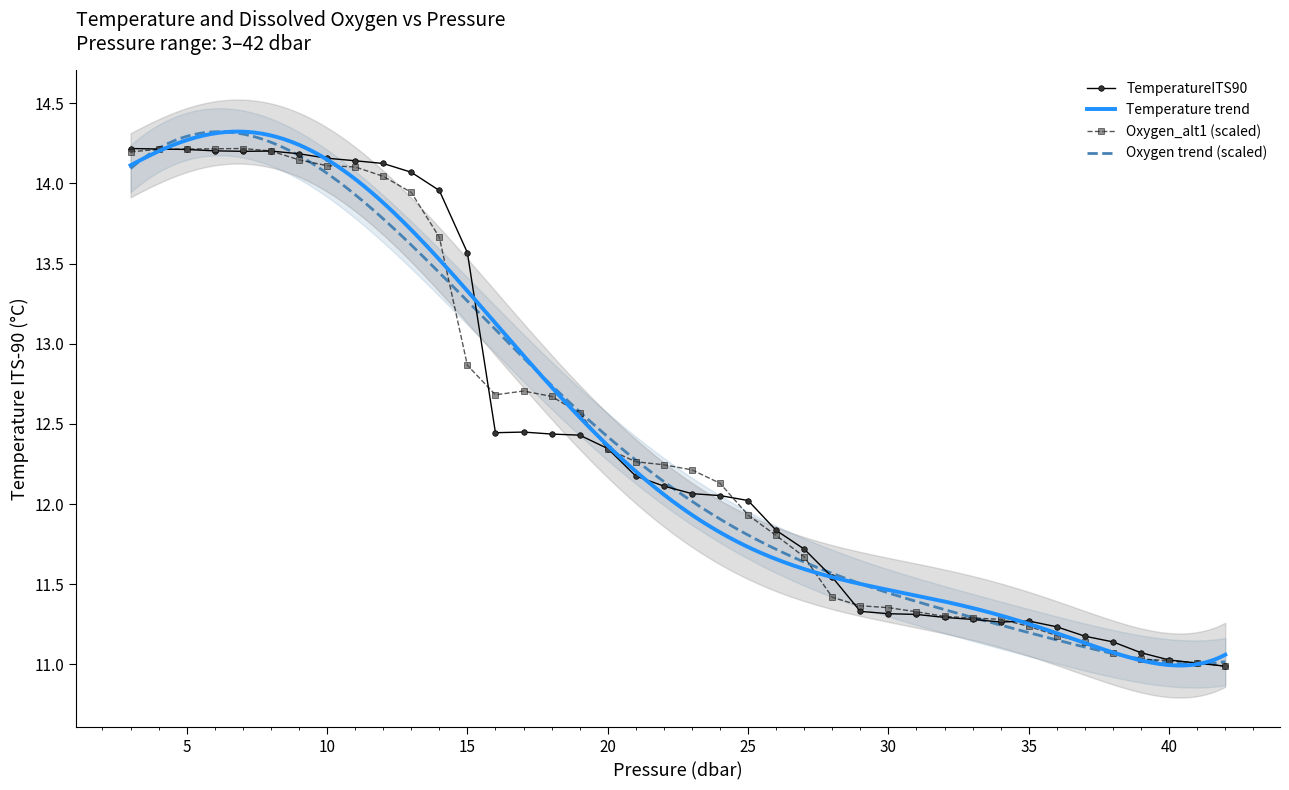

True or false: TemperatureITS90 has a value of 12.0 at 25.

True